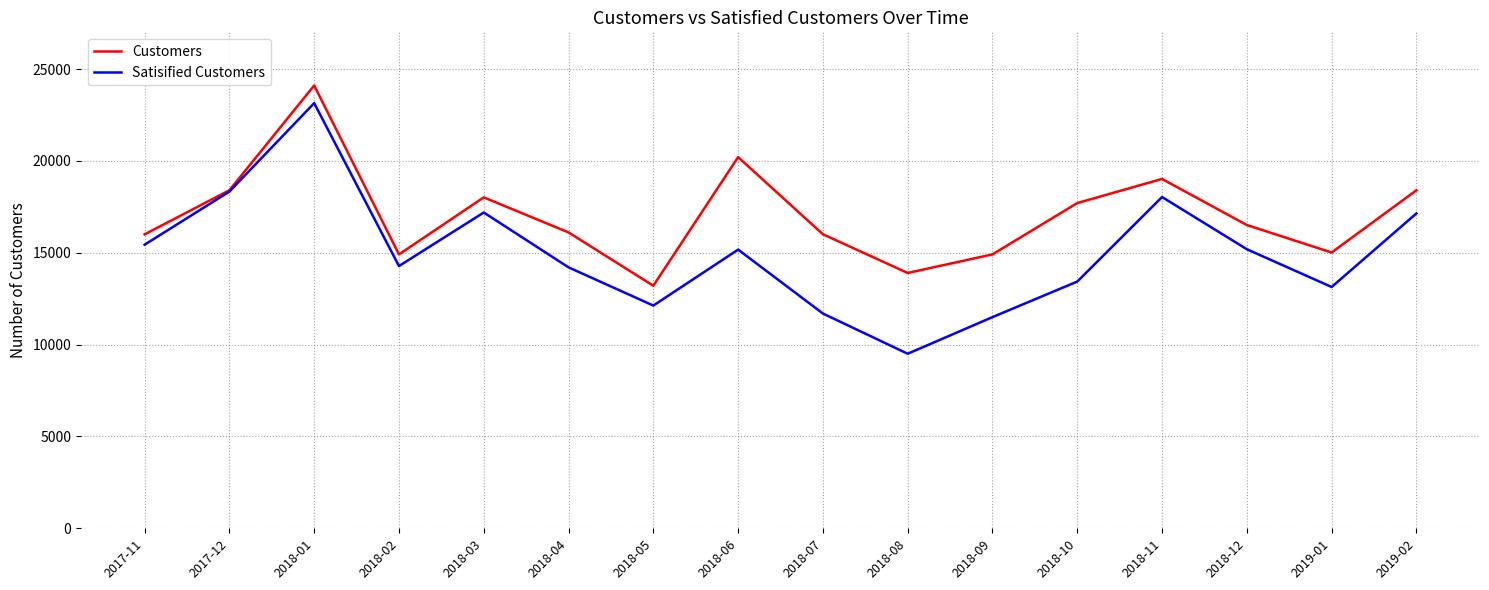

What is the approximate value of Satisified Customers at 2019-02?

17142